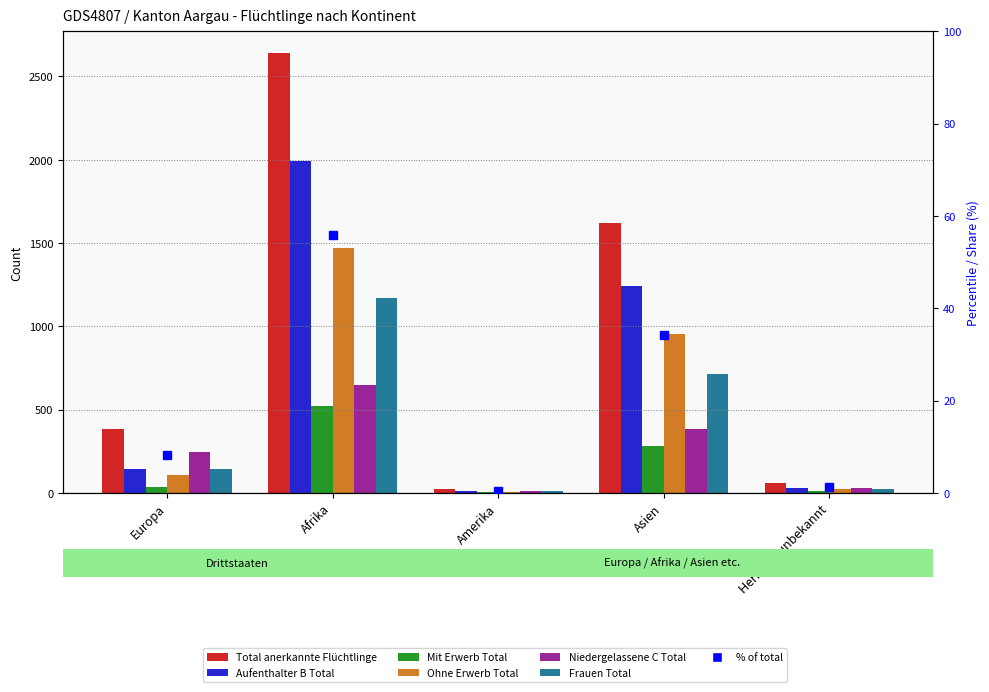

What is the sum of all Total anerkannte Flüchtlinge values?

4723